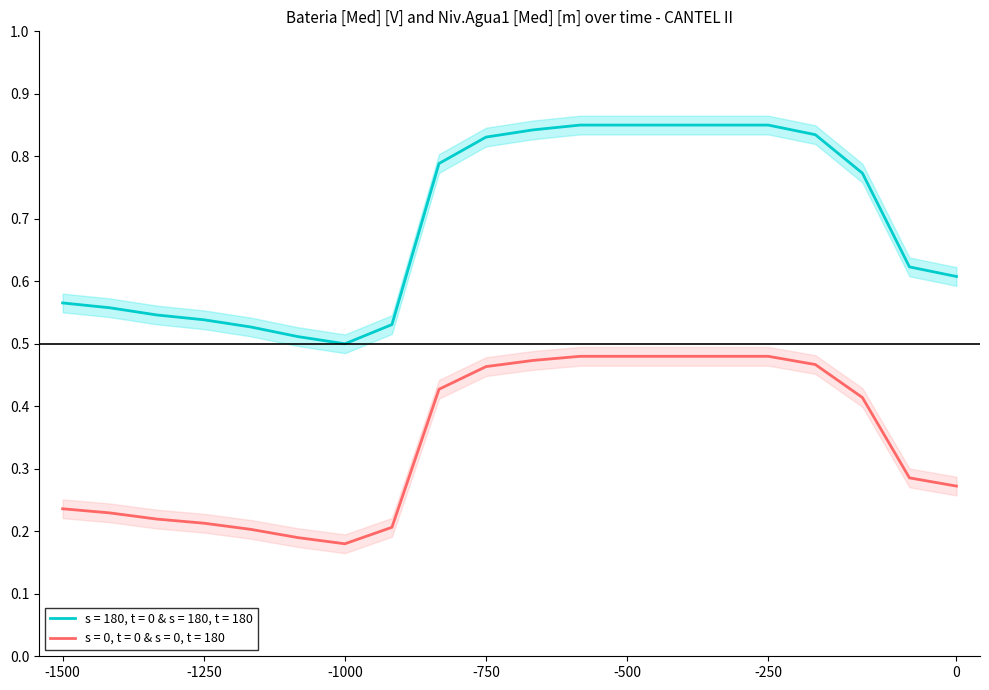

Between 5 and 8, which is larger?

8